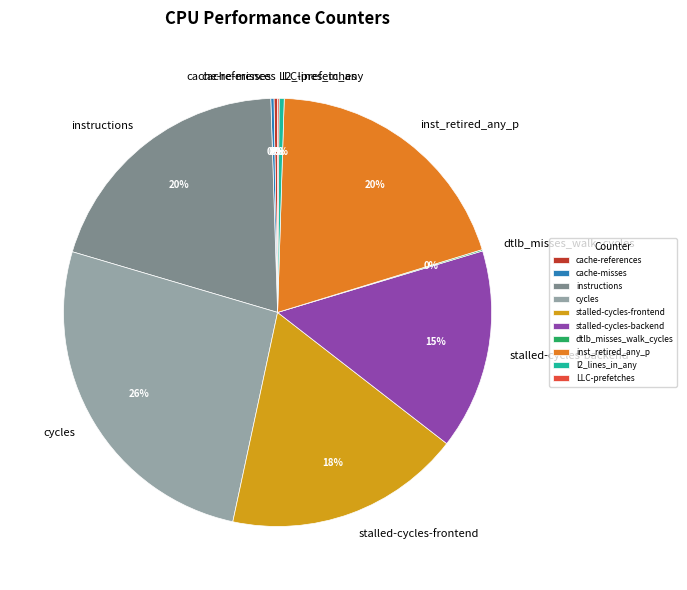

Do inst_retired_any_p and cycles together represent more than half of the pie?

No